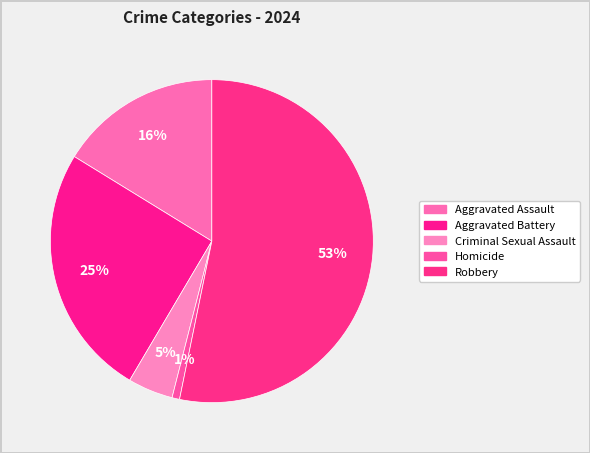

What percentage do Aggravated Assault and Criminal Sexual Assault together represent?

20.8%